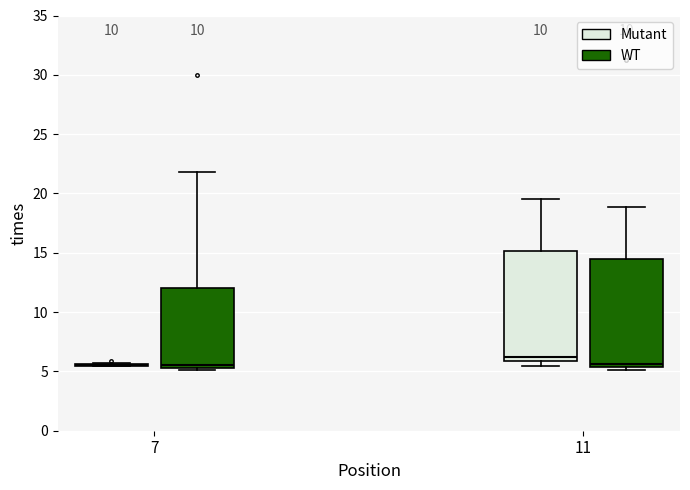

Reading left to right, transcribe this box plot: for each box, give where its median line is, the range the box spans, and where its two whiskers end, as read against the y-axis. The values are not printed on the chart, so give them approximately, as read against the axis.

7 (Mutant): box collapsed to a line at 5.5, whiskers 5.5 to 5.5
7 (WT): median 5.5 (just above the box's lower edge), box 5.5 to 12.0, whiskers 5.0 to 22.0
11 (Mutant): median 6.5, box 6.0 to 15.0, whiskers 5.5 to 19.5
11 (WT): median 5.5 (just above the box's lower edge), box 5.5 to 14.5, whiskers 5.0 to 19.0